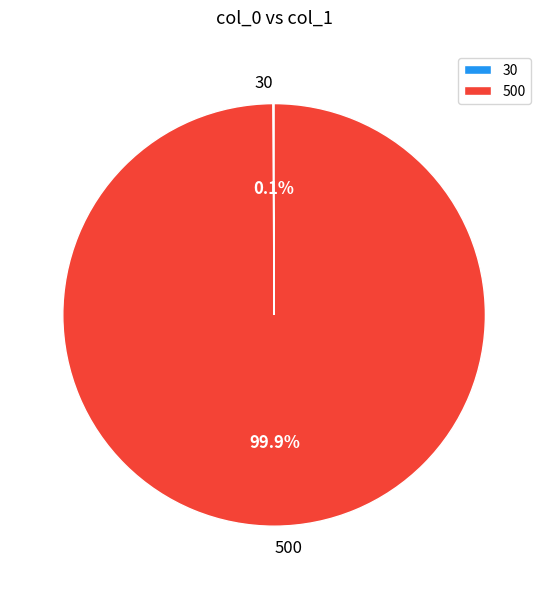

To the nearest percent, what is the average slice percentage?

50%